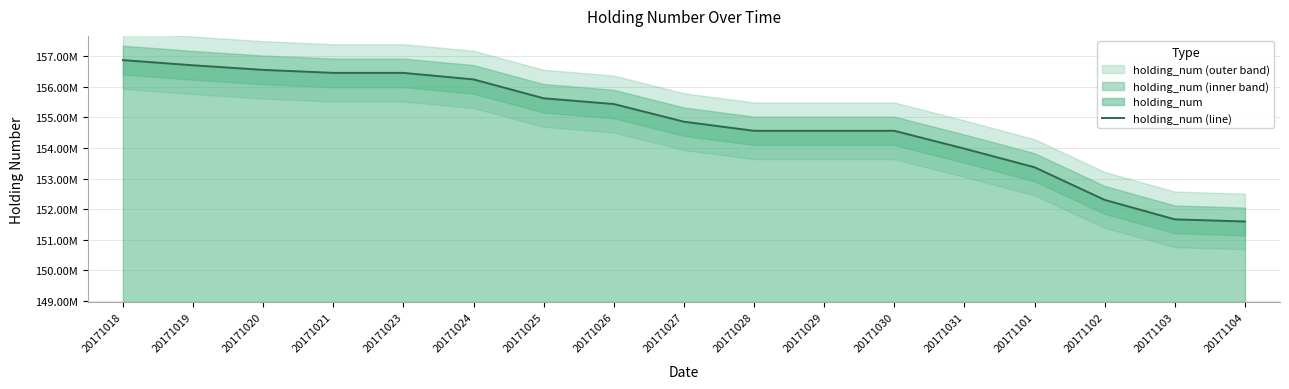

At which label is the value closest to 154235200?

20171031